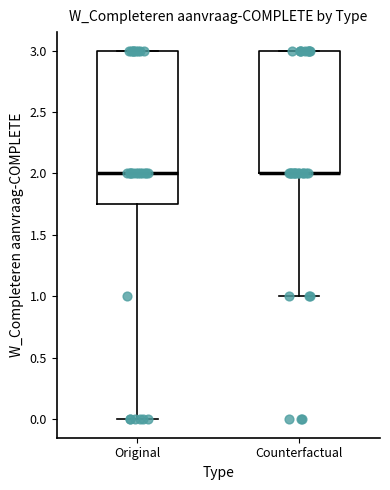

Where is the upper edge of the box for Original on the y-axis? The values are not printed on the chart, so give them approximately, as read against the axis.

3.00